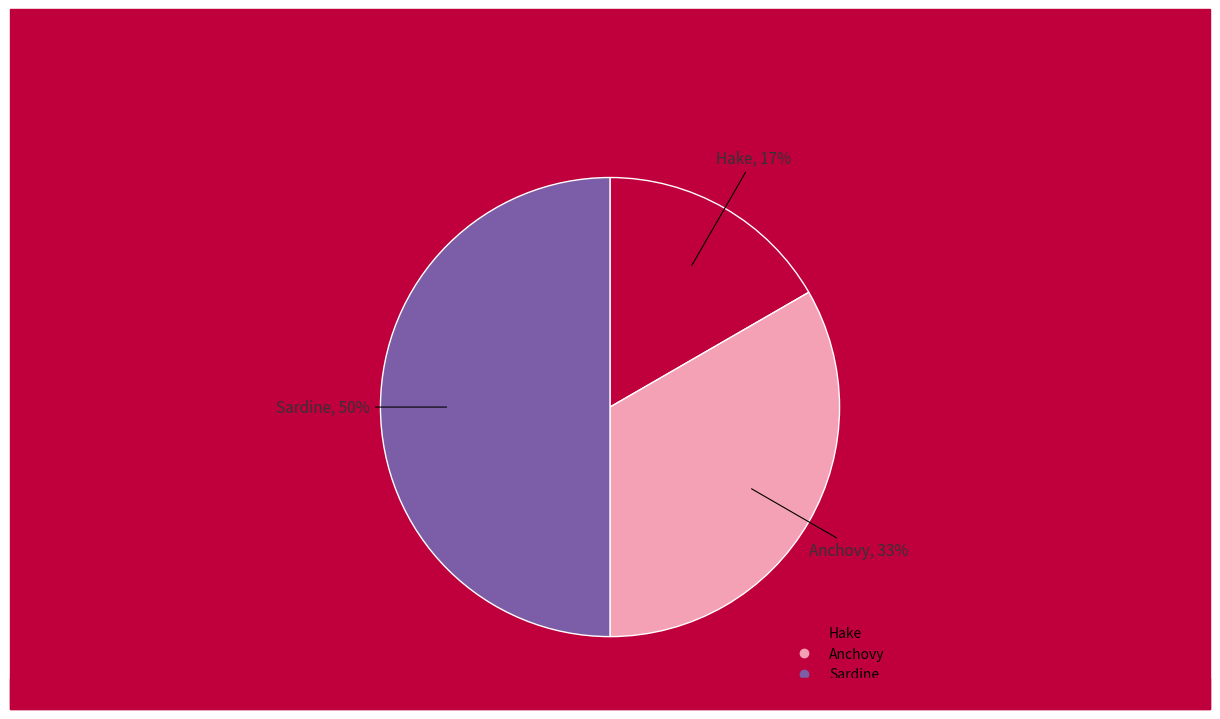

Between Anchovy and Hake, which is larger?

Anchovy